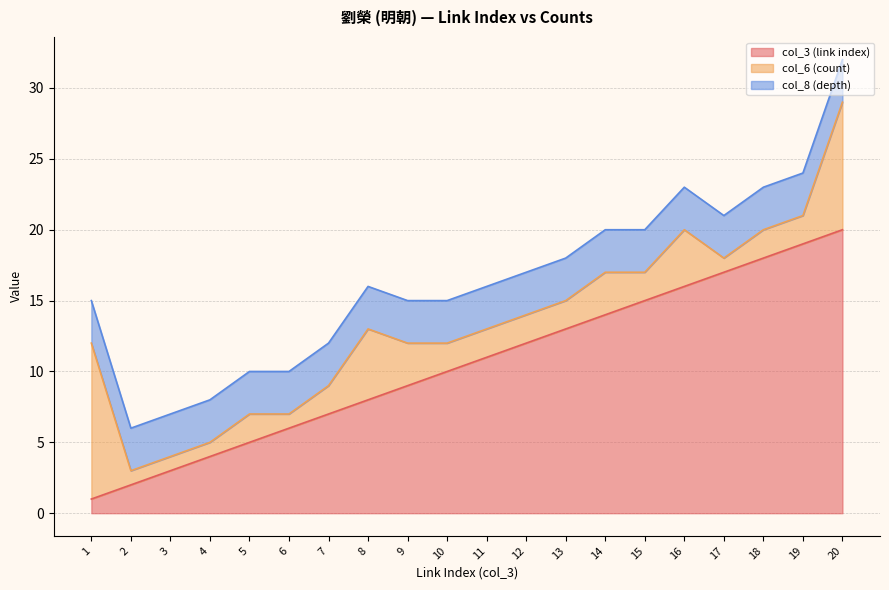

What is the value of the col_6 (count) point at the 5th from the left?

2